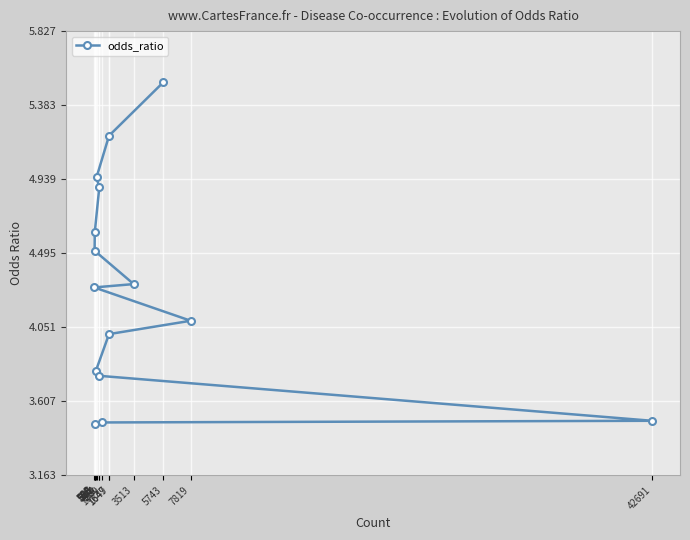

Is it true that the value at 596 is 5.8?

False